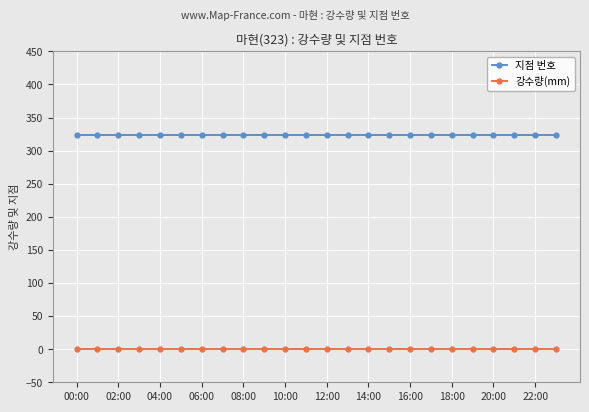

What is the sum of all 지점 번호 values?

7752